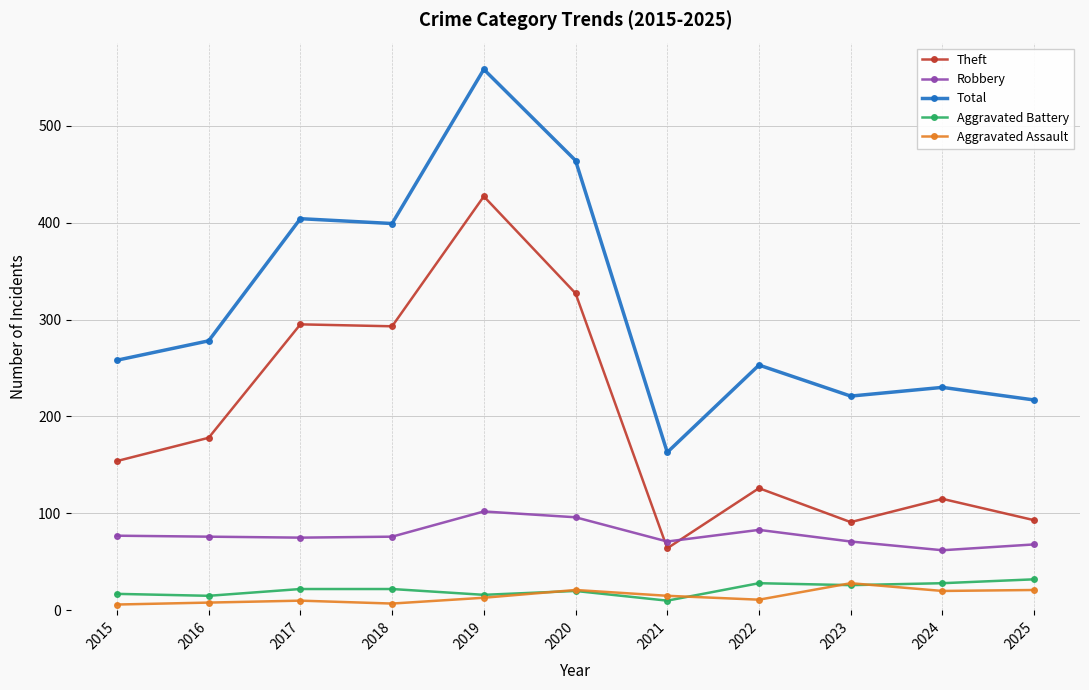

Read the Robbery value at 2016.

76